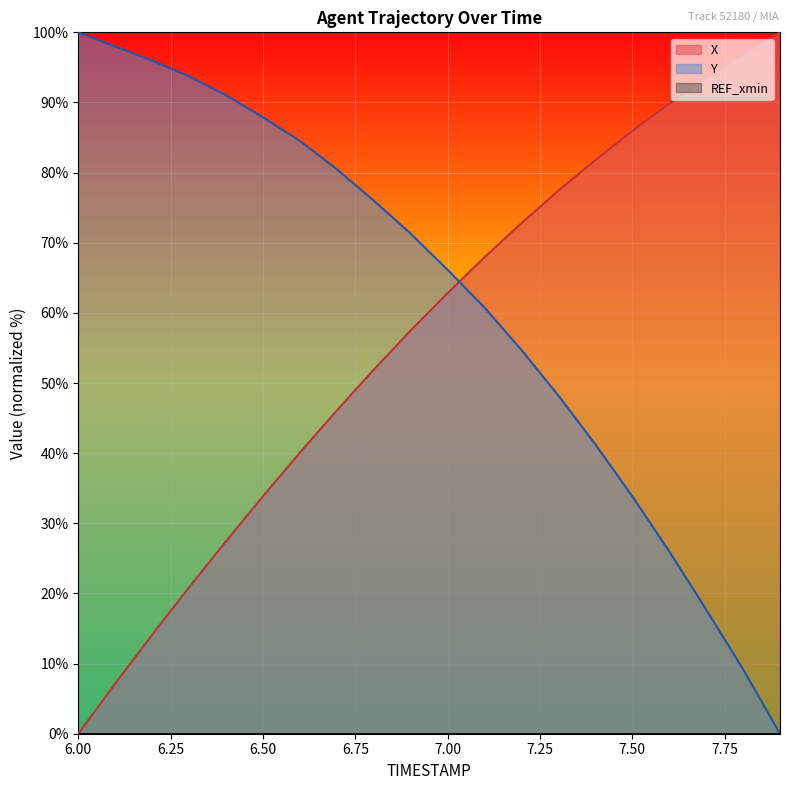

Where is X nearest to the value 50?

6.8